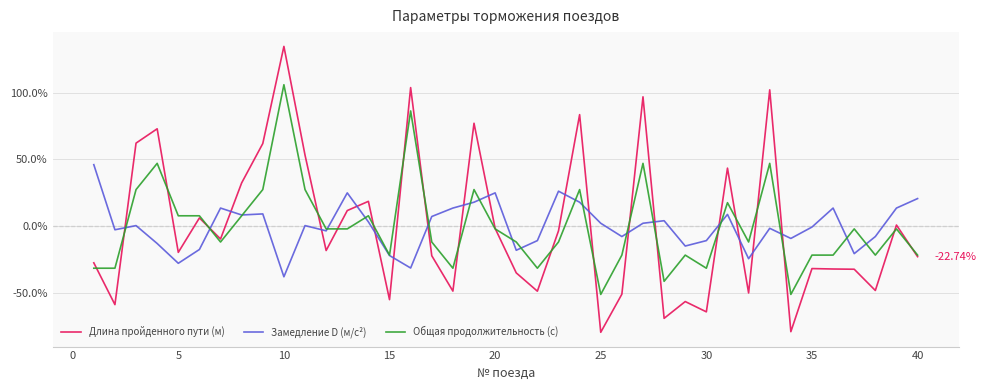

Which series has the widest spread of values?

Длина пройденного пути (м)